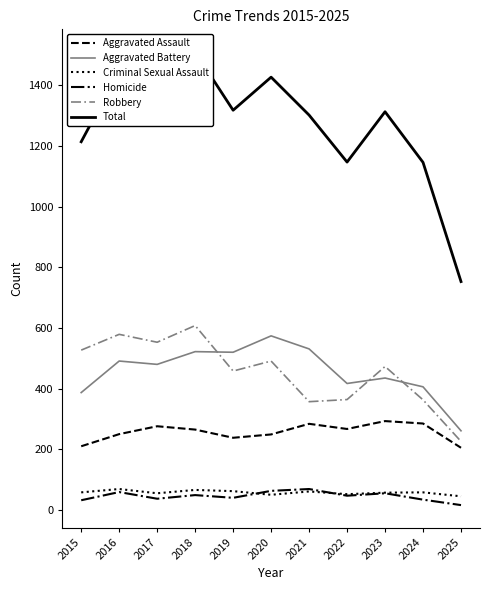

True or false: Aggravated Battery and Homicide cross at least once.

False